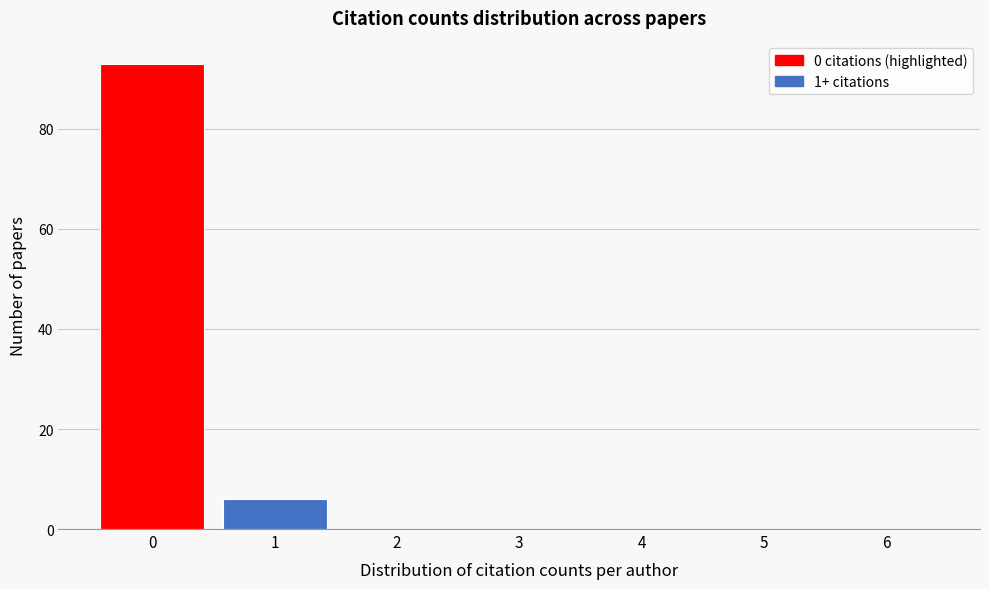

Reading left to right, extract all data points from this chart.

0=93	1=6	2=0	3=0	4=0	5=0	6=0